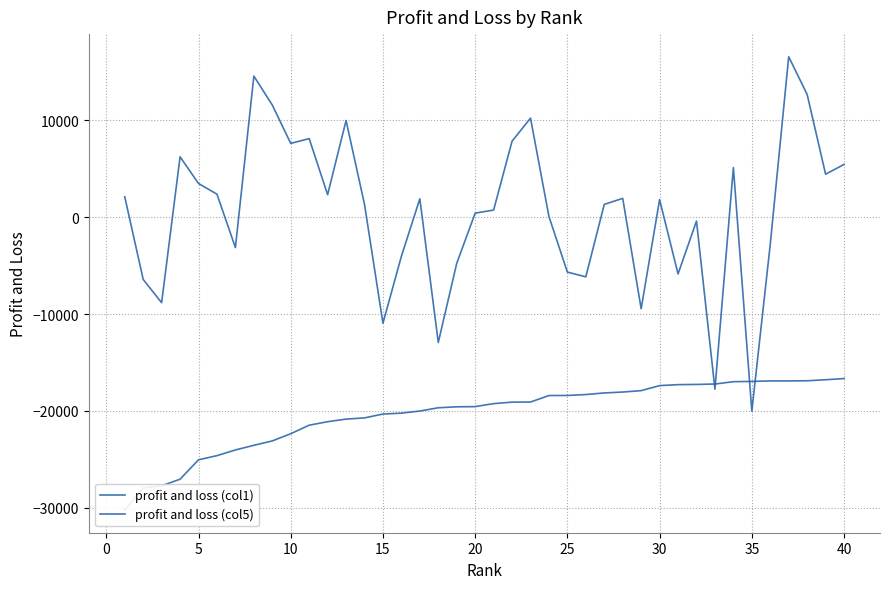

Reading left to right, list all the values displayed in this chart.

profit and loss (col1): -30240.7	-27962.4	-27734.6	-27052.4	-25050.8	-24620.5	-24034.0	-23551.8	-23100.3	-22355.1	-21475.6	-21114.8	-20845.9	-20720.4	-20324.1	-20229.6	-20012.8	-19675.2	-19575.8	-19556.5	-19247.9	-19093.8	-19083.6	-18412.0	-18403.3	-18309.8	-18143.5	-18051.9	-17905.3	-17387.1	-17286.9	-17265.0	-17222.8	-16981.3	-16954.8	-16901.8	-16901.0	-16886.2	-16779.3	-16658.6
profit and loss (col5): 2117.7	-6420.1	-8822.5	6244.4	3489.8	2385.5	-3126.8	14581.8	11593.1	7630.9	8127.7	2336.4	9994.3	1331.2	-10943.2	-4026.7	1907.4	-12929.8	-4760.4	427.5	745.8	7856.3	10240.2	80.7	-5666.7	-6149.4	1335.0	1952.1	-9449.1	1823.8	-5854.7	-391.9	-17753.9	5134.6	-20029.7	-2791.5	16578.2	12687.8	4449.4	5457.5